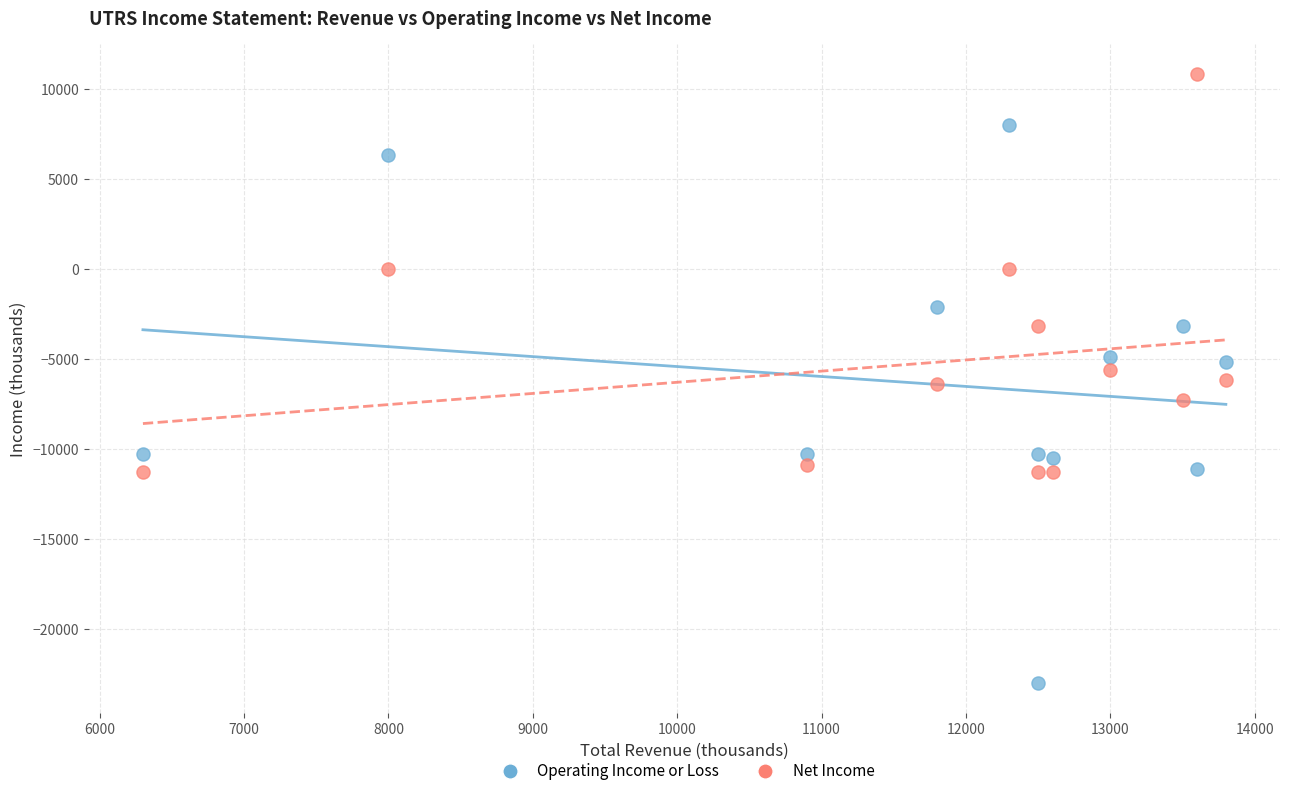

Across all data points, what is the range of X values (max minus min)?

7500